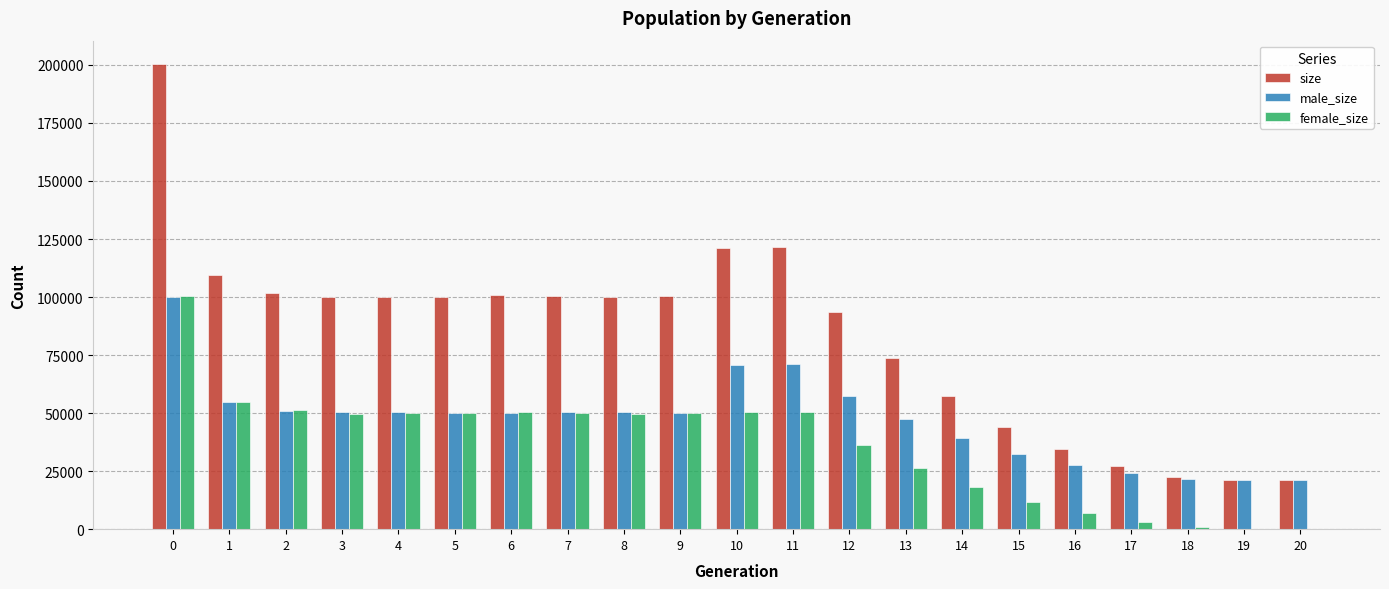

What is the spread (max minus min) of values at 9?

50195